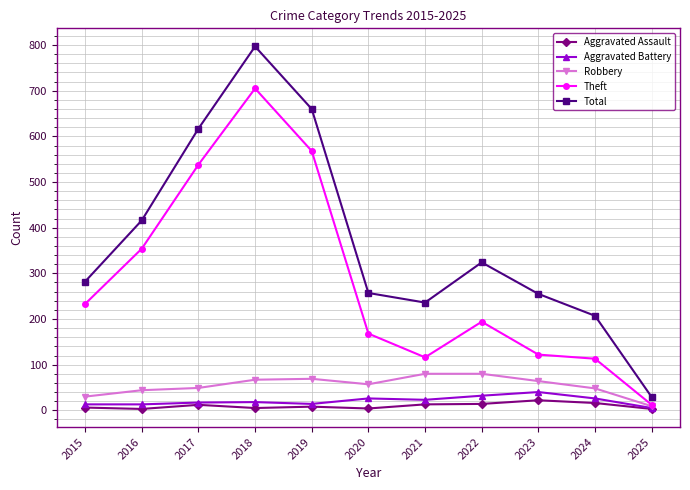

True or false: Aggravated Battery and Theft cross at least once.

False